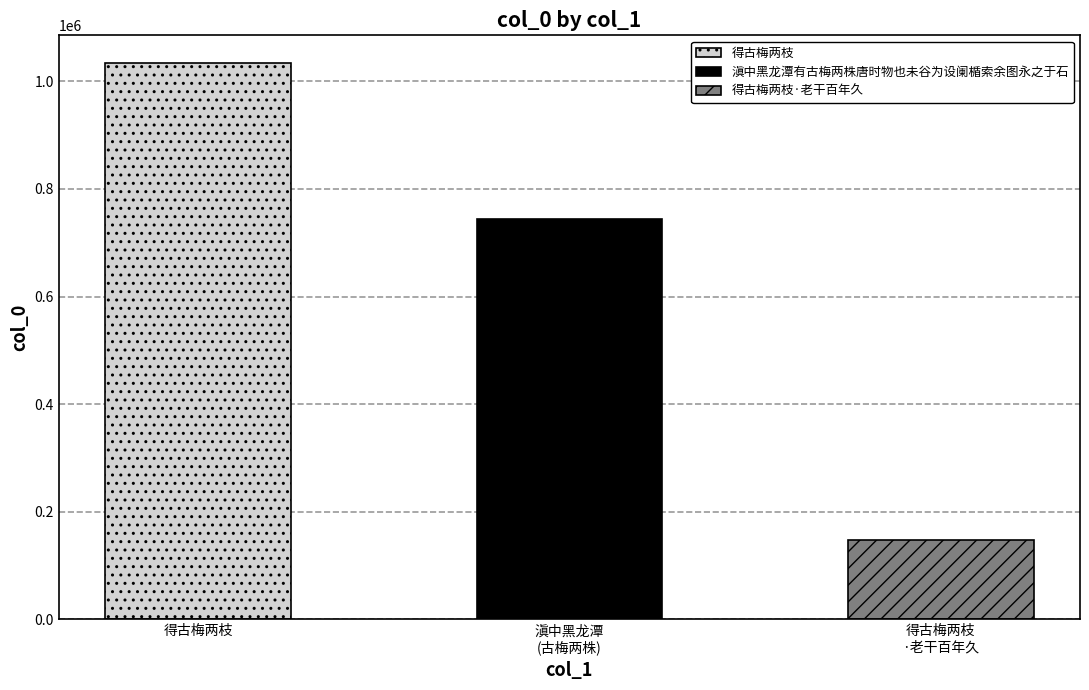

Reading left to right, what are all the values shown in this chart?

得古梅两枝=1033763	滇中黑龙潭有古梅两株唐时物也未谷为设阑楯索余图永之于石=744100	得古梅两枝·老干百年久=147721